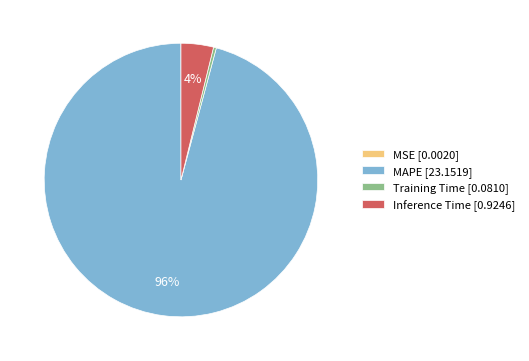

Between Training Time [0.0810] and MAPE [23.1519], which is larger?

MAPE [23.1519]